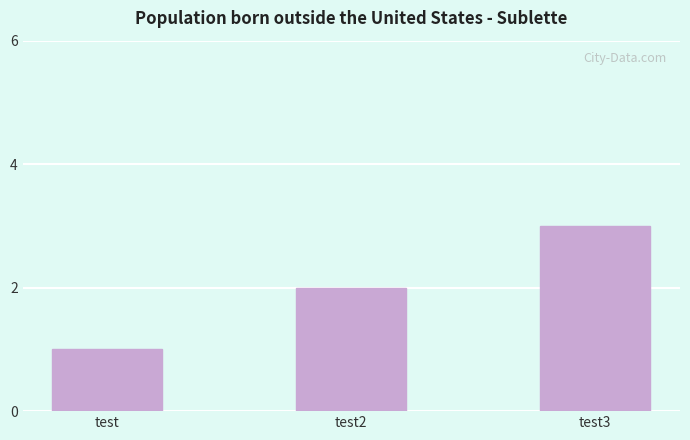

List the labels in order of value, largest first.

test3, test2, test